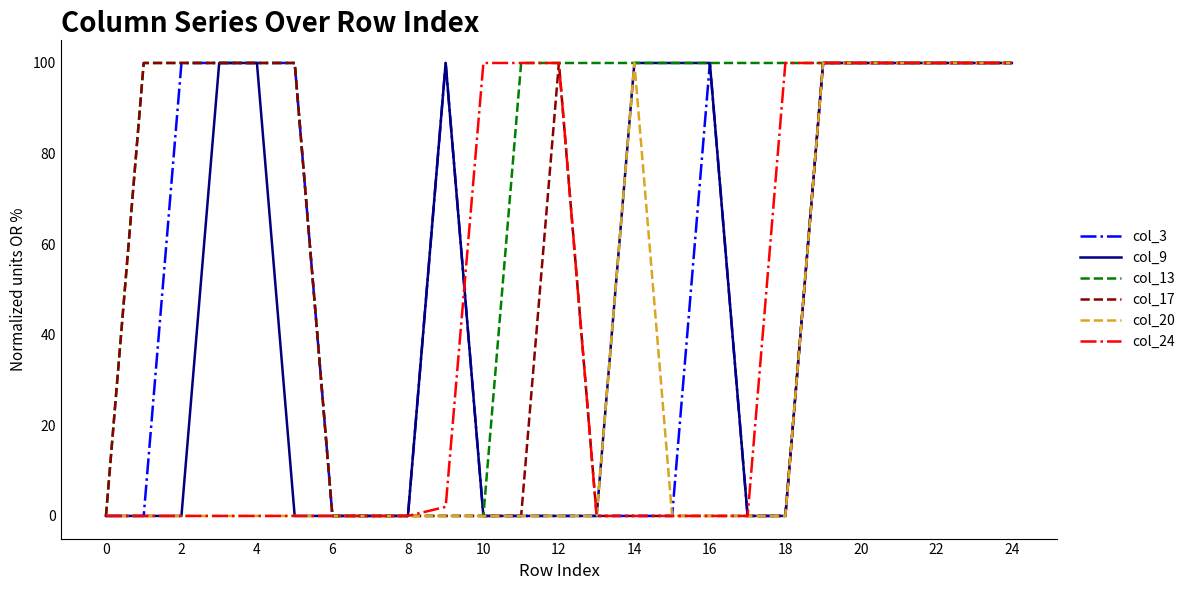

What is the difference between the second highest and minimum values in the col_17 series?

100